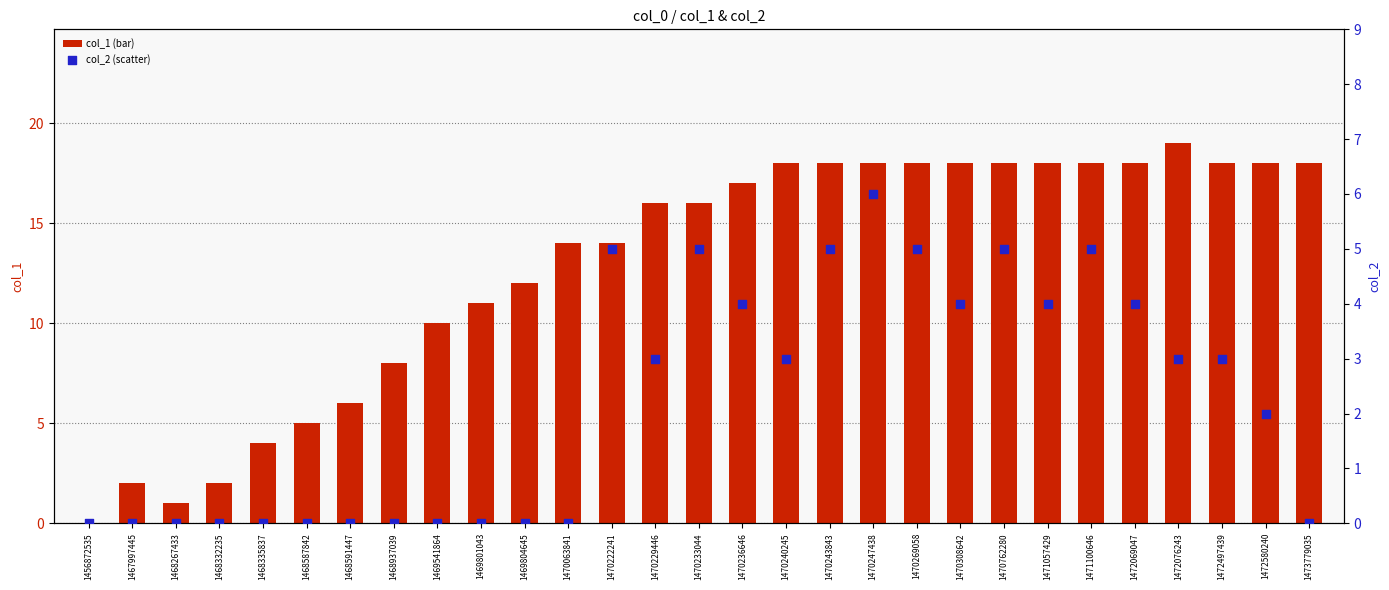

Which series reaches the minimum Y coordinate?

col_1 (bar)